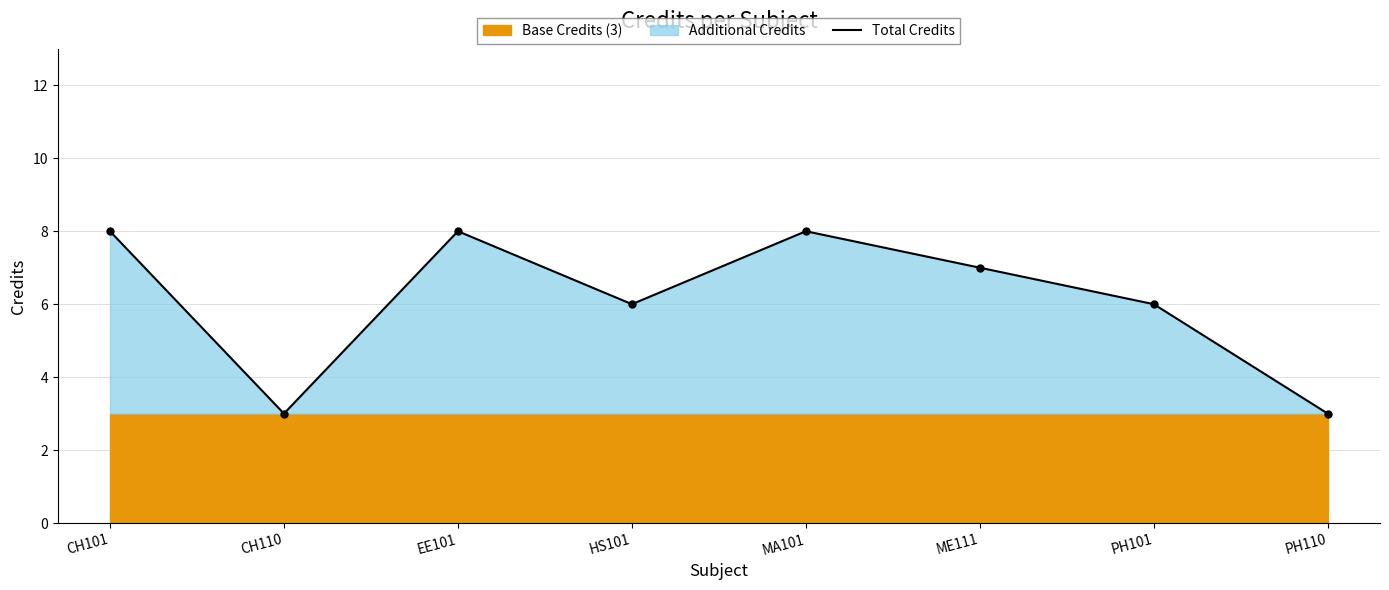

Between PH110 and EE101, which is larger?

EE101